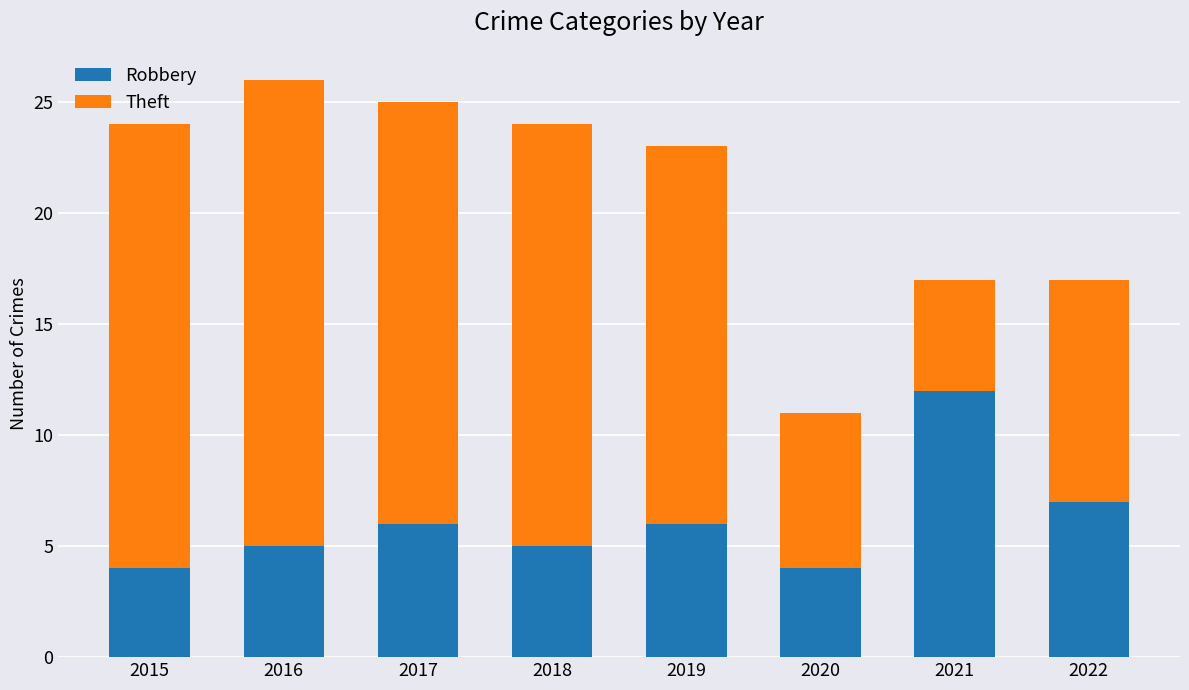

Are the bars grouped side by side (vs. stacked)?

No